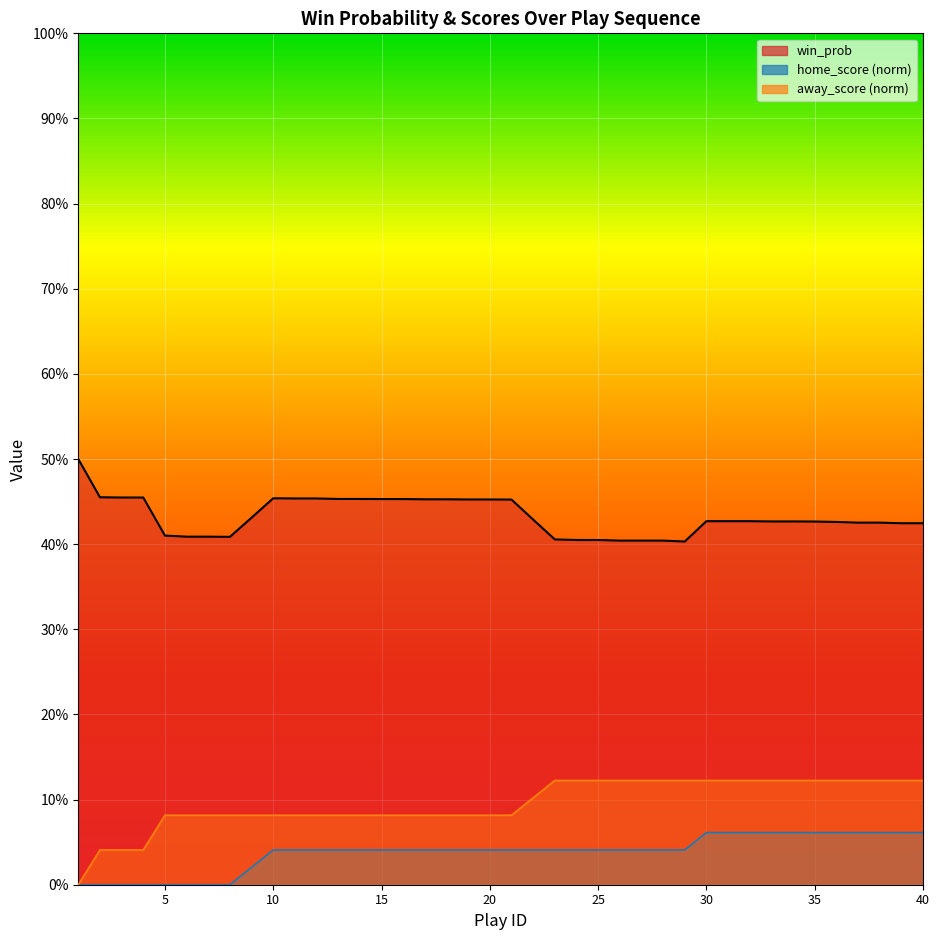

The home_score series shows 0.0 at 5. True or false?

True